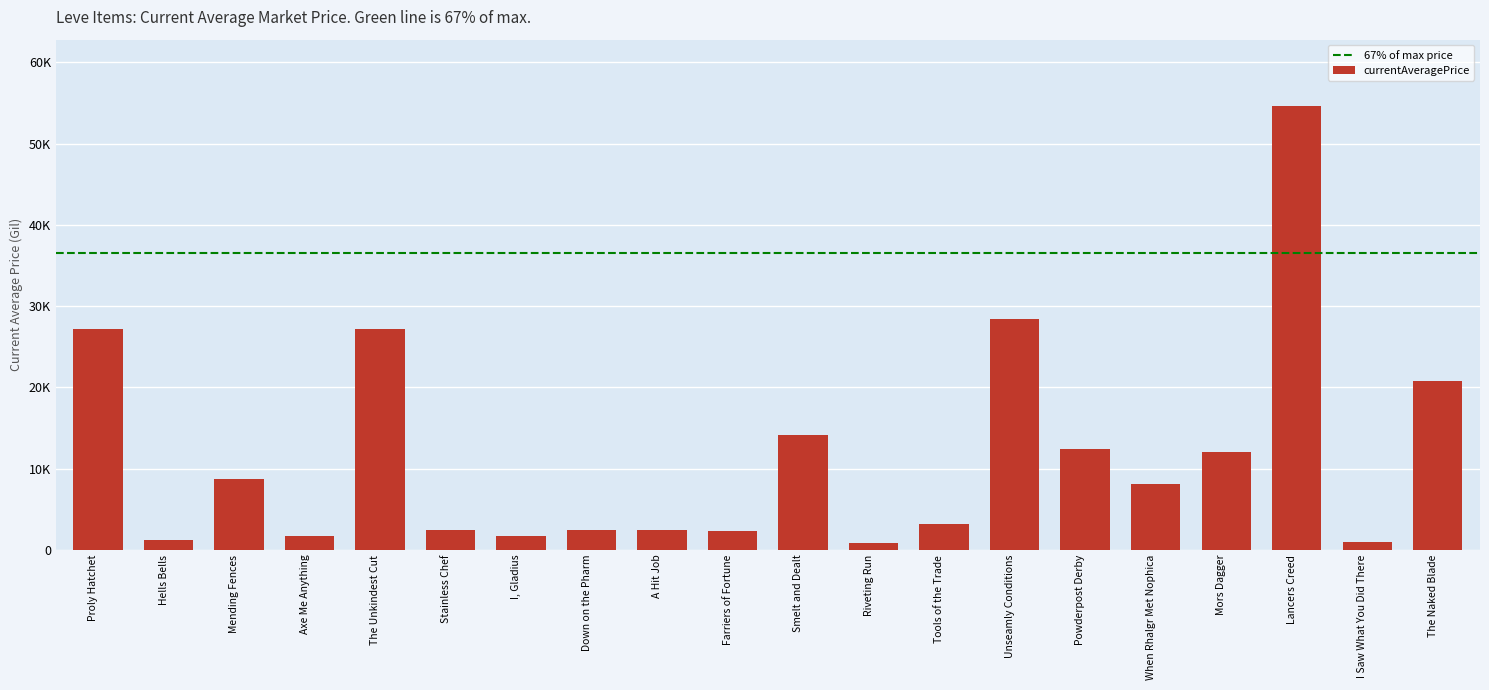

The chart shows a value of 5403.3 at When Rhalgr Met Nophica. True or false?

False